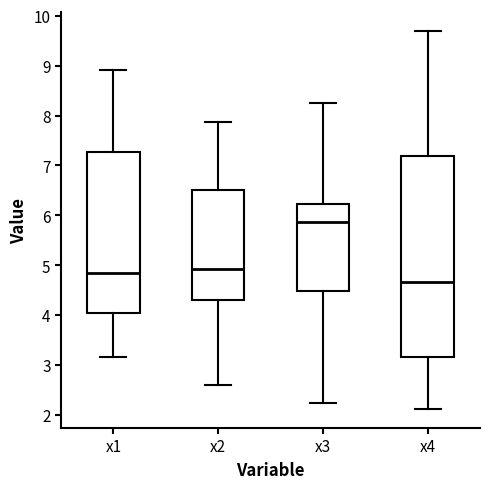

Reading left to right, read every box against the y-axis: the position of its median line, the range the box covers, and the ends of its whiskers. The values are not printed on the chart, so give them approximately, as read against the axis.

x1: median 4.8, box 4.0 to 7.3, whiskers 3.2 to 8.9
x2: median 4.9, box 4.3 to 6.5, whiskers 2.6 to 7.9
x3: median 5.9, box 4.5 to 6.2, whiskers 2.2 to 8.3
x4: median 4.7, box 3.2 to 7.2, whiskers 2.1 to 9.7